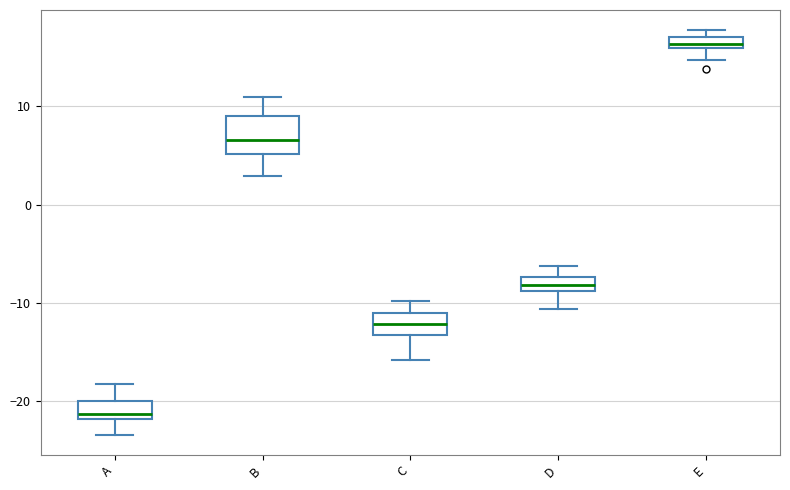

Where does the upper whisker of the box for D end on the y-axis? The values are not printed on the chart, so give them approximately, as read against the axis.

-6